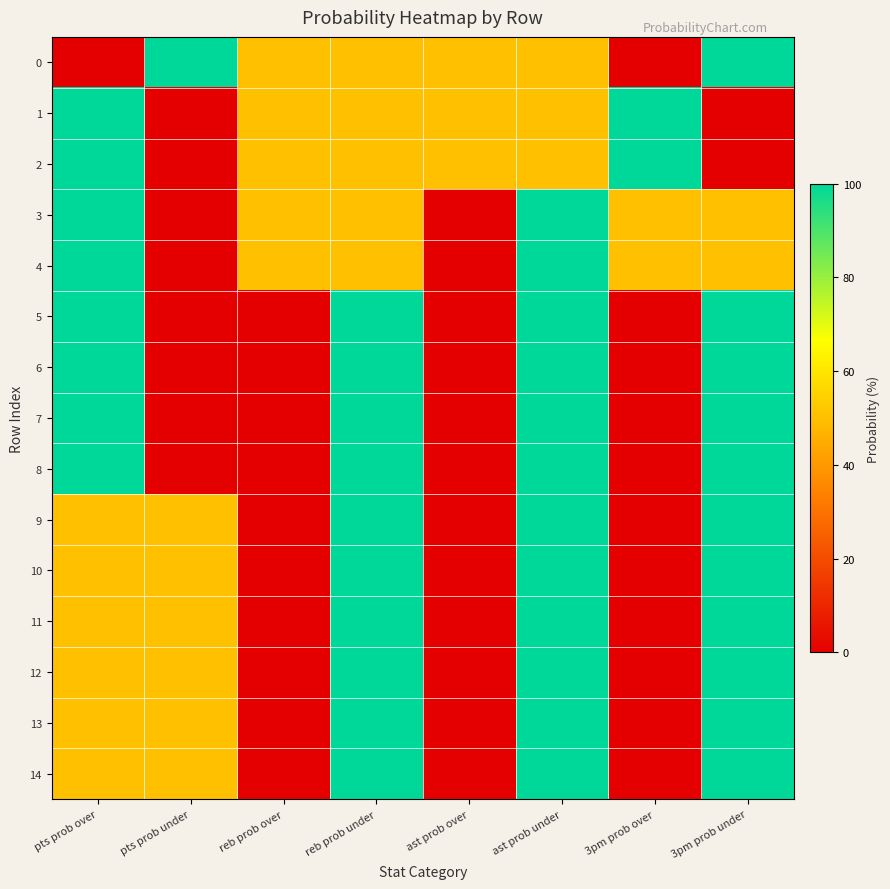

Reading right to left, extract all data points from this chart.

0: 3pm prob under=100	3pm prob over=0	ast prob under=50	ast prob over=50	reb prob under=50	reb prob over=50	pts prob under=100	pts prob over=0
1: 3pm prob under=0	3pm prob over=100	ast prob under=50	ast prob over=50	reb prob under=50	reb prob over=50	pts prob under=0	pts prob over=100
2: 3pm prob under=0	3pm prob over=100	ast prob under=50	ast prob over=50	reb prob under=50	reb prob over=50	pts prob under=0	pts prob over=100
3: 3pm prob under=50	3pm prob over=50	ast prob under=100	ast prob over=0	reb prob under=50	reb prob over=50	pts prob under=0	pts prob over=100
4: 3pm prob under=50	3pm prob over=50	ast prob under=100	ast prob over=0	reb prob under=50	reb prob over=50	pts prob under=0	pts prob over=100
5: 3pm prob under=100	3pm prob over=0	ast prob under=100	ast prob over=0	reb prob under=100	reb prob over=0	pts prob under=0	pts prob over=100
6: 3pm prob under=100	3pm prob over=0	ast prob under=100	ast prob over=0	reb prob under=100	reb prob over=0	pts prob under=0	pts prob over=100
7: 3pm prob under=100	3pm prob over=0	ast prob under=100	ast prob over=0	reb prob under=100	reb prob over=0	pts prob under=0	pts prob over=100
8: 3pm prob under=100	3pm prob over=0	ast prob under=100	ast prob over=0	reb prob under=100	reb prob over=0	pts prob under=0	pts prob over=100
9: 3pm prob under=100	3pm prob over=0	ast prob under=100	ast prob over=0	reb prob under=100	reb prob over=0	pts prob under=50	pts prob over=50
10: 3pm prob under=100	3pm prob over=0	ast prob under=100	ast prob over=0	reb prob under=100	reb prob over=0	pts prob under=50	pts prob over=50
11: 3pm prob under=100	3pm prob over=0	ast prob under=100	ast prob over=0	reb prob under=100	reb prob over=0	pts prob under=50	pts prob over=50
12: 3pm prob under=100	3pm prob over=0	ast prob under=100	ast prob over=0	reb prob under=100	reb prob over=0	pts prob under=50	pts prob over=50
13: 3pm prob under=100	3pm prob over=0	ast prob under=100	ast prob over=0	reb prob under=100	reb prob over=0	pts prob under=50	pts prob over=50
14: 3pm prob under=100	3pm prob over=0	ast prob under=100	ast prob over=0	reb prob under=100	reb prob over=0	pts prob under=50	pts prob over=50